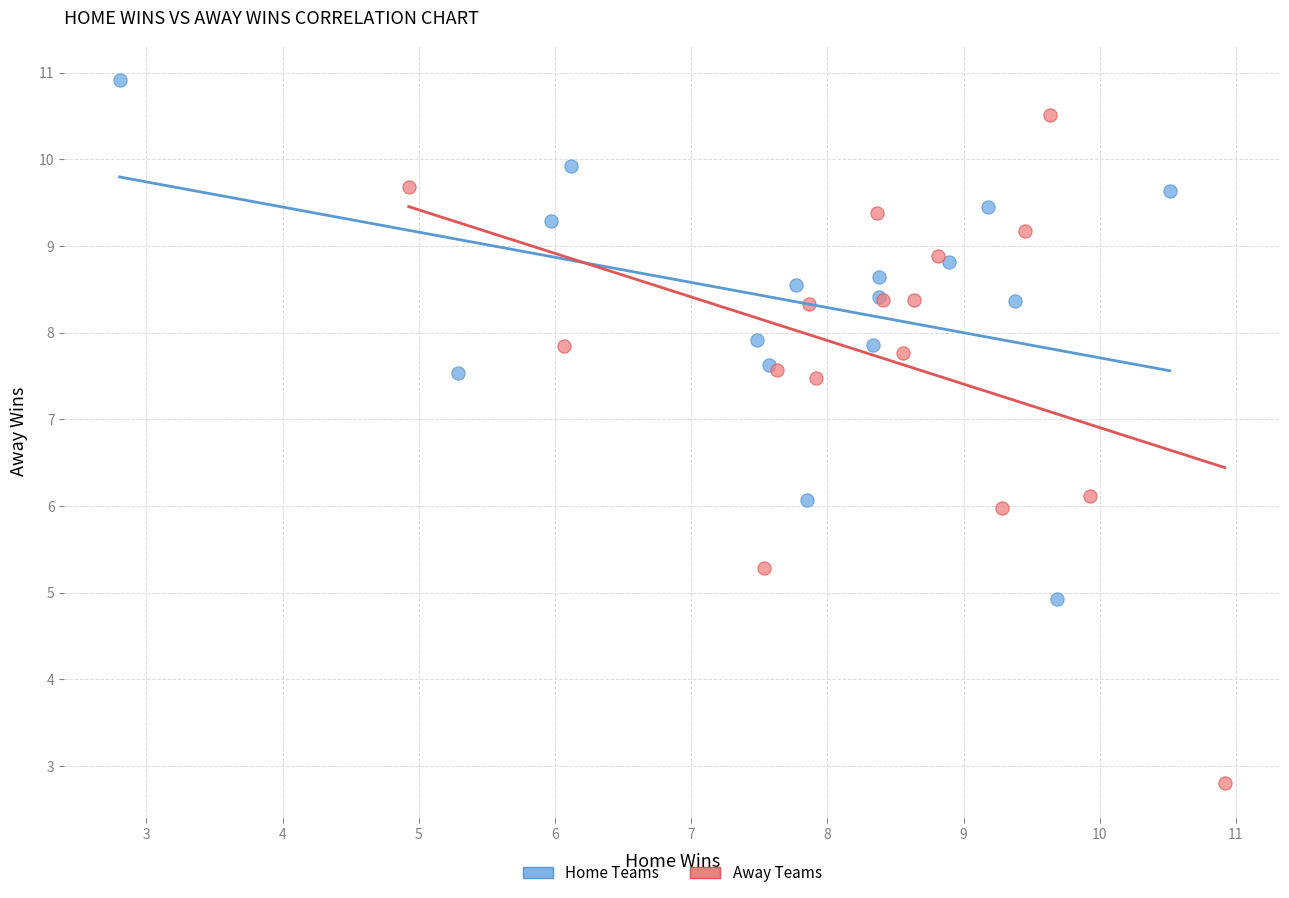

Which series has the widest spread of Y values?

Away Teams